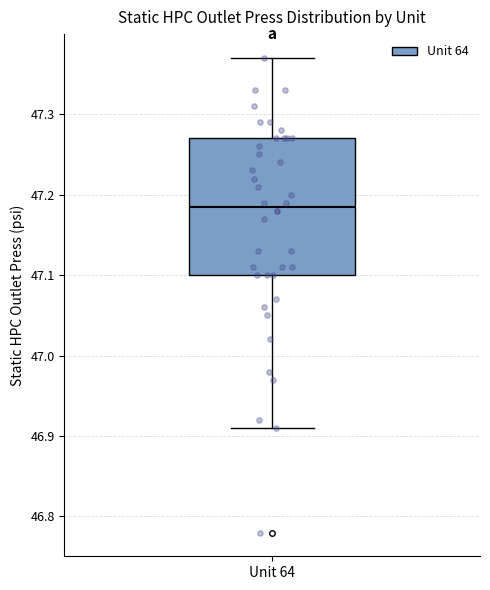

Where is the upper edge of the box for Unit 64 on the y-axis? The values are not printed on the chart, so give them approximately, as read against the axis.

47.27